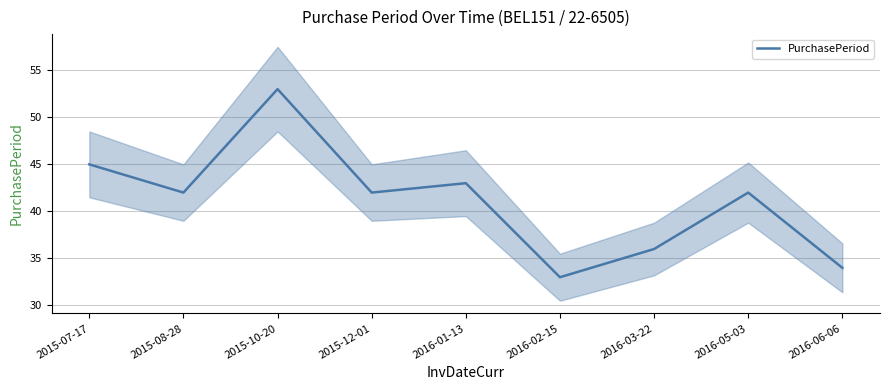

List the labels in order of value, smallest first.

2016-02-15, 2016-06-06, 2016-03-22, 2015-08-28, 2015-12-01, 2016-05-03, 2016-01-13, 2015-07-17, 2015-10-20